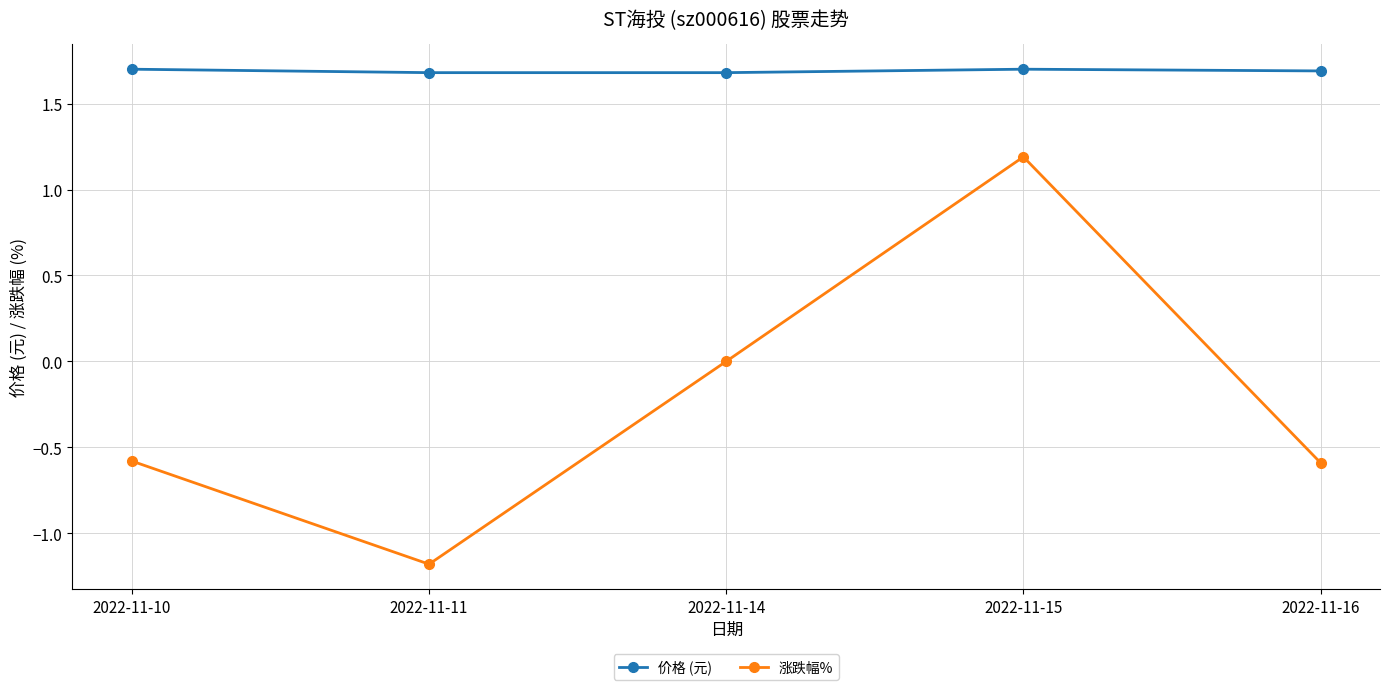

At how many categories does at least one series exceed 0?

5